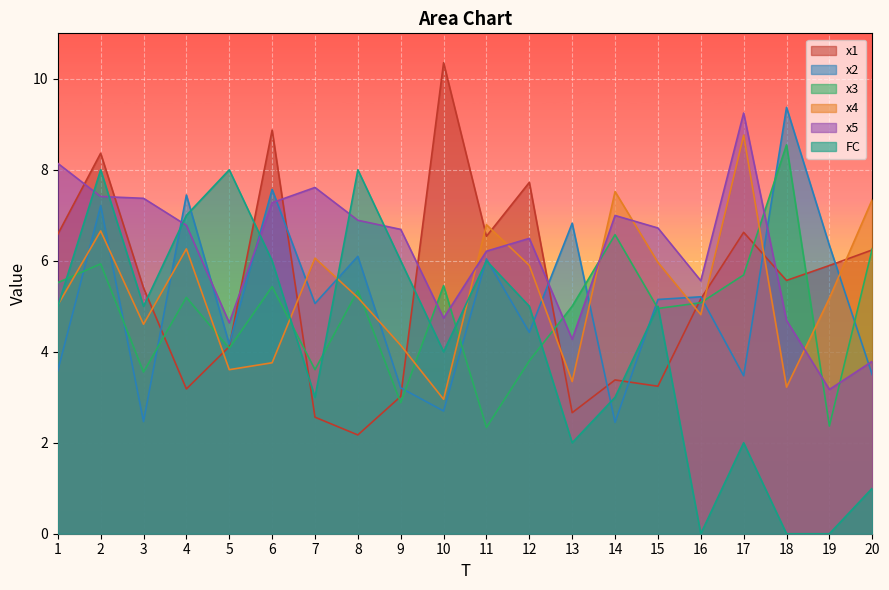

At which label does x5 reach its peak?

17